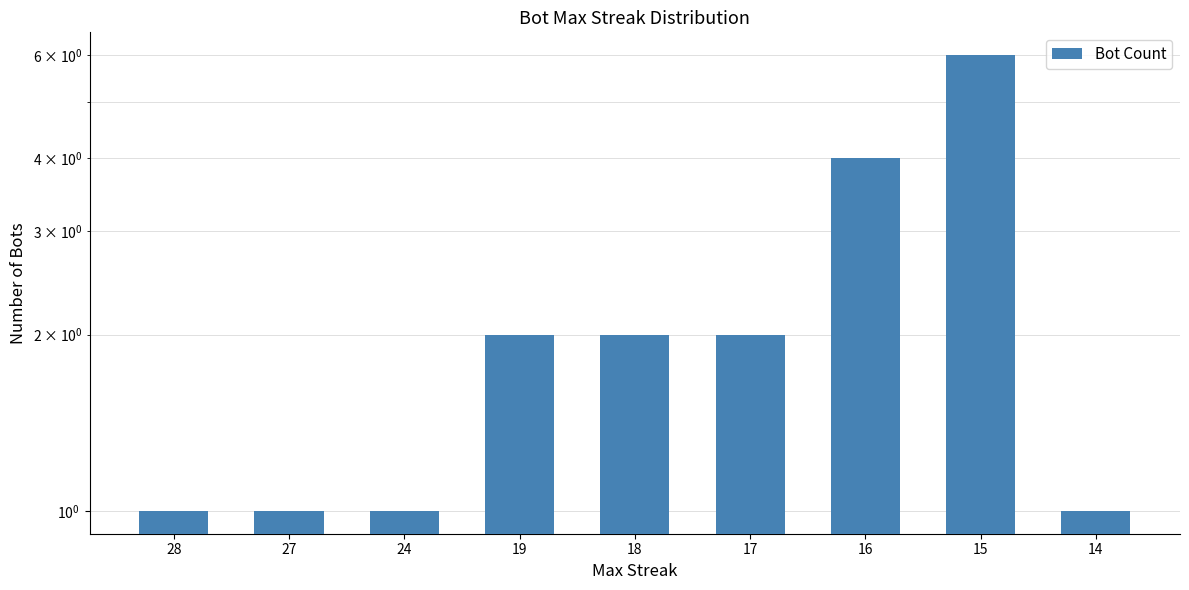

Reading right to left, extract all data points from this chart.

14=1	15=6	16=4	17=2	18=2	19=2	24=1	27=1	28=1